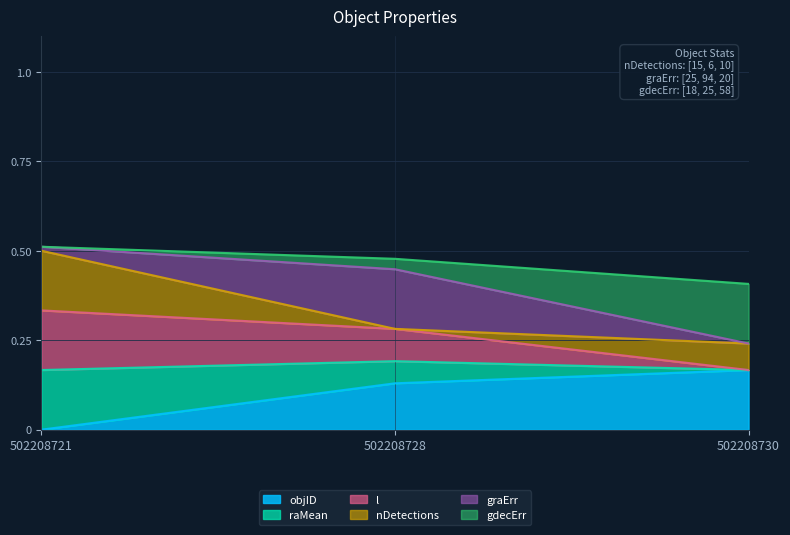

What is the total value across all series at 502208730?

0.4